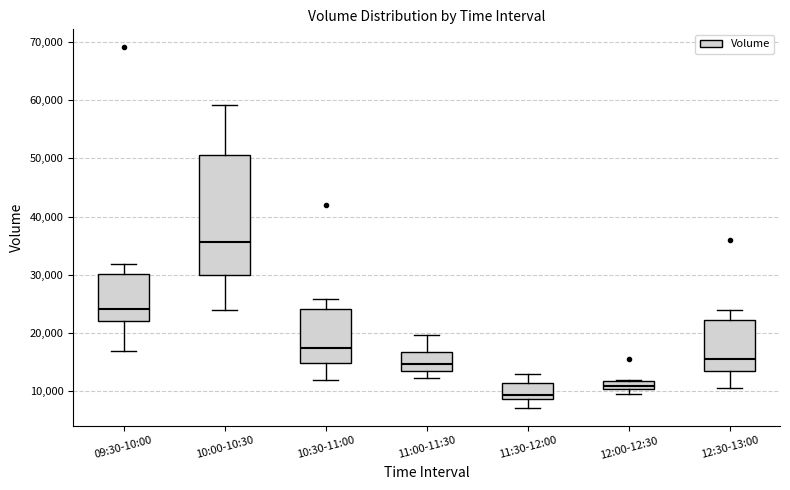

Where does the lower whisker of the box for 10:30-11:00 end on the y-axis? The values are not printed on the chart, so give them approximately, as read against the axis.

12000